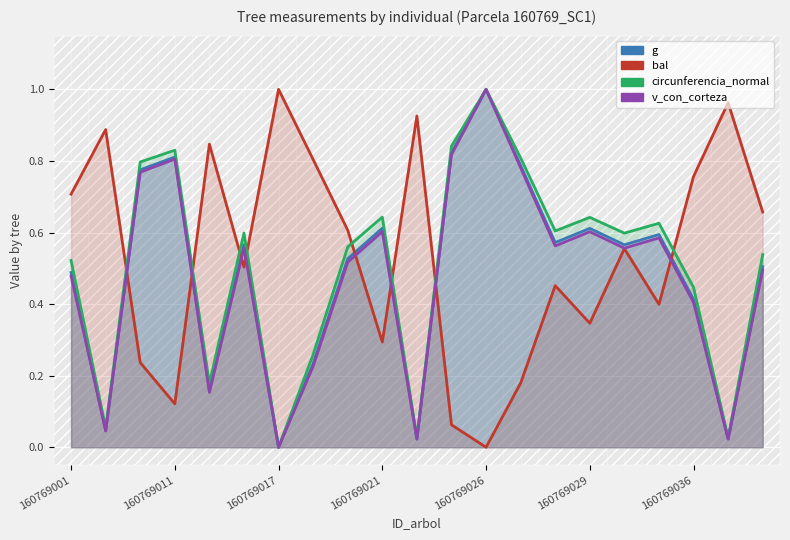

What is the value of the bal point at the 10th from the left?

0.3